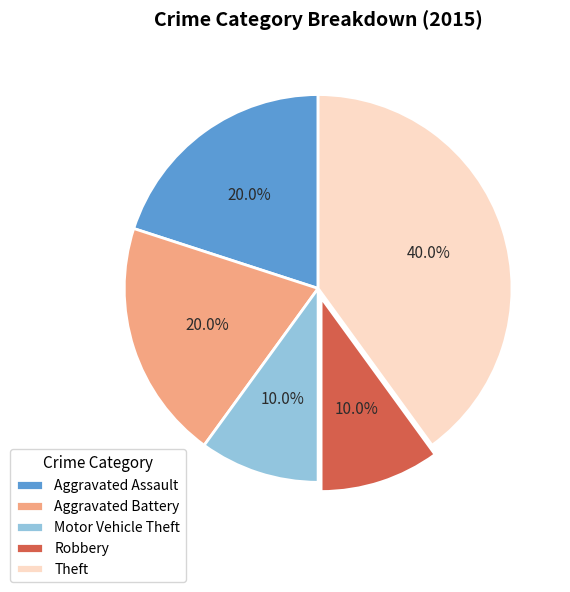

To the nearest percent, what percentage of the pie is Aggravated Battery?

20%